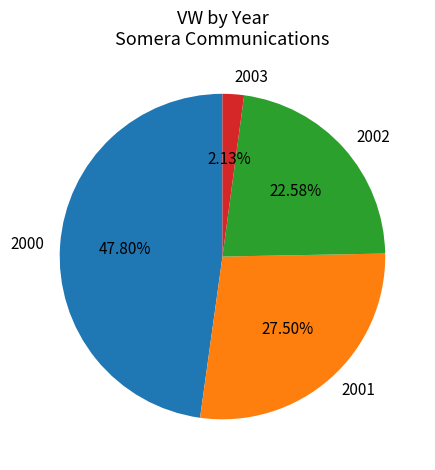

Does 2003 represent more than half of the total?

No